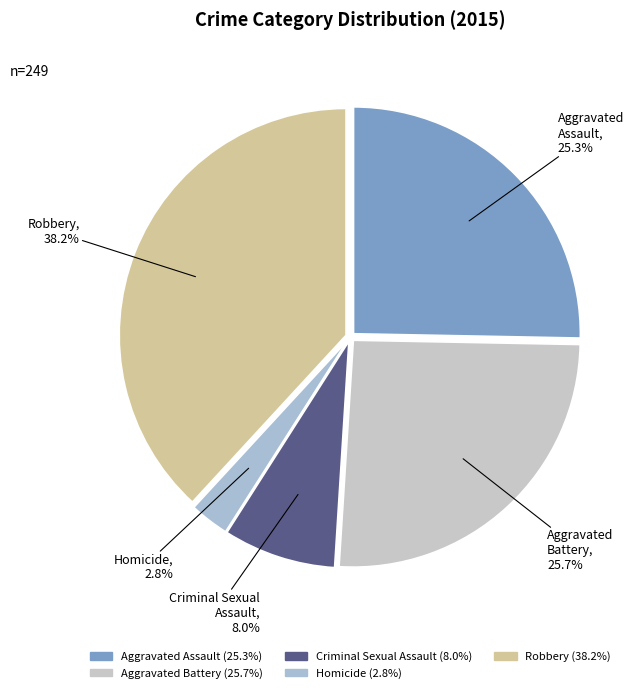

To the nearest percent, what portion does Aggravated Battery represent?

26%